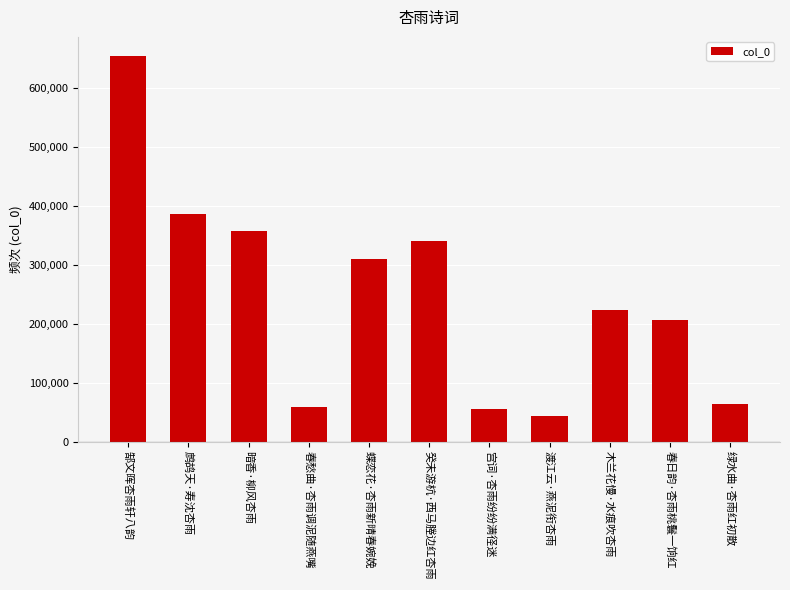

What is the smallest value displayed?

43762